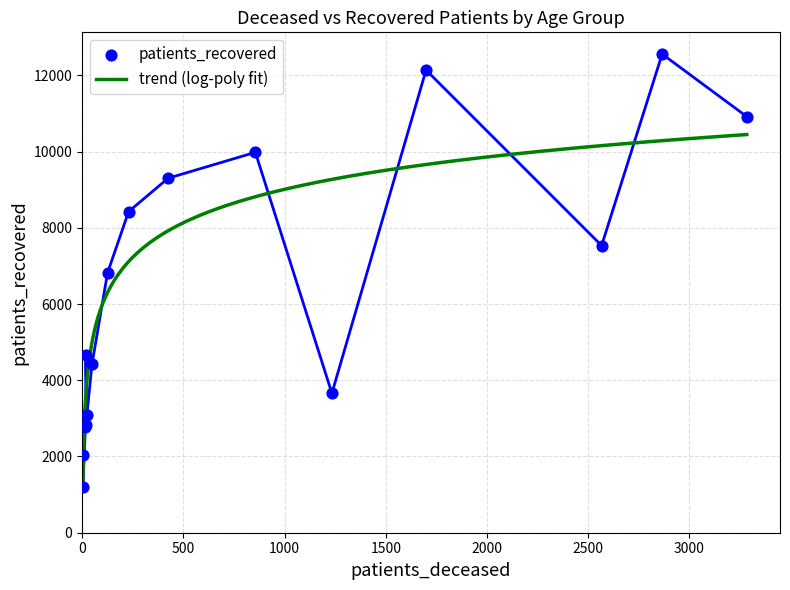

Which series has the widest spread of Y values?

patients_recovered